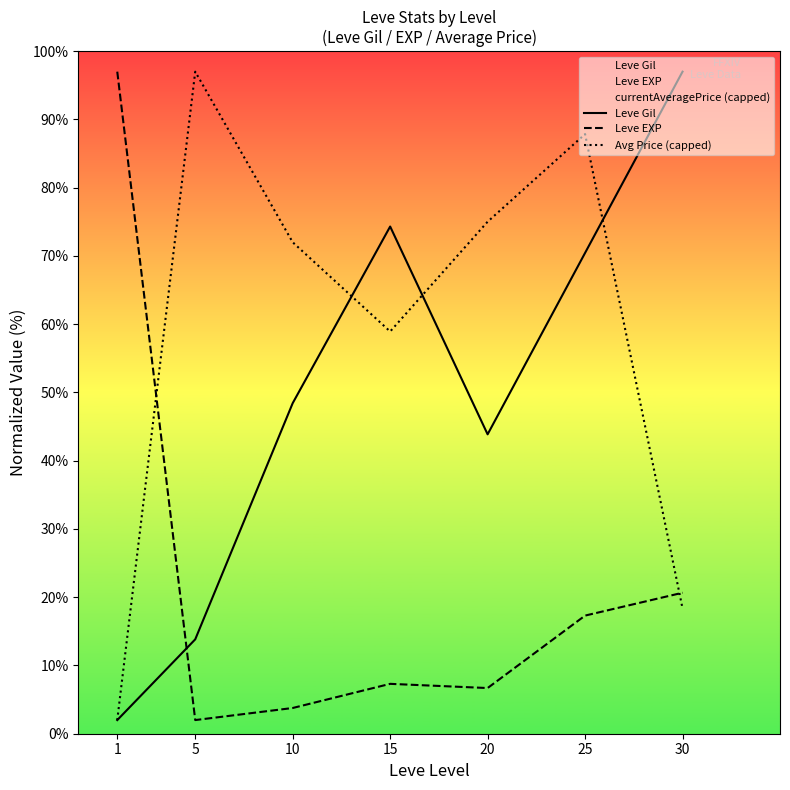

Reading left to right, list all the values displayed in this chart.

Leve Gil: 1=2.0	5=13.8	10=48.4	15=74.3	20=43.9	25=70.4	30=97.0
Leve EXP: 1=97.0	5=2.0	10=3.8	15=7.3	20=6.7	25=17.3	30=20.7
Avg Price (capped): 1=2.0	5=97.0	10=72.0	15=58.9	20=75.0	25=87.9	30=18.4